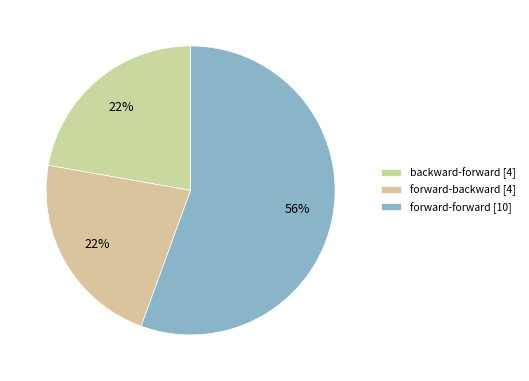

Which category has the biggest portion of the pie?

forward-forward [10]